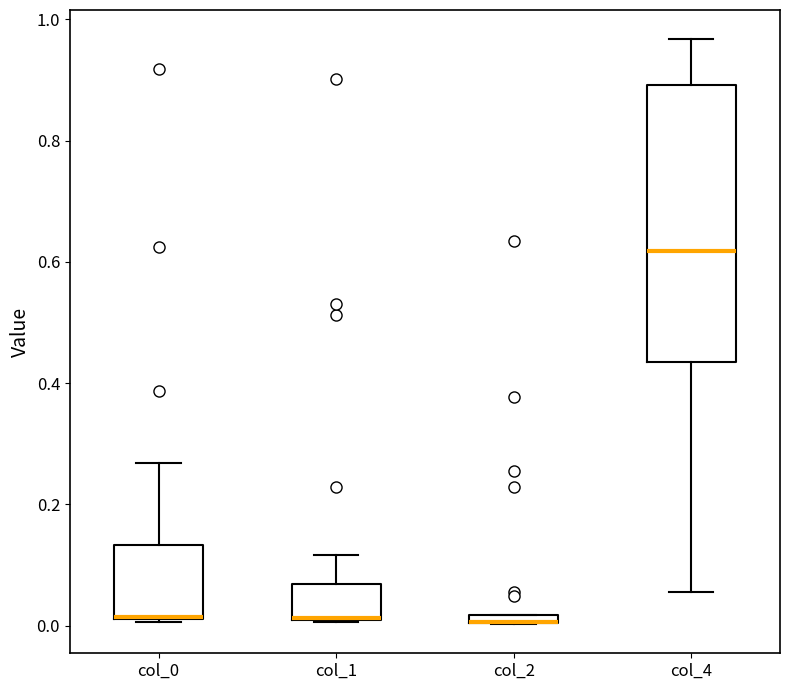

Where is the lower edge of the box for col_0 on the y-axis? The values are not printed on the chart, so give them approximately, as read against the axis.

0.02